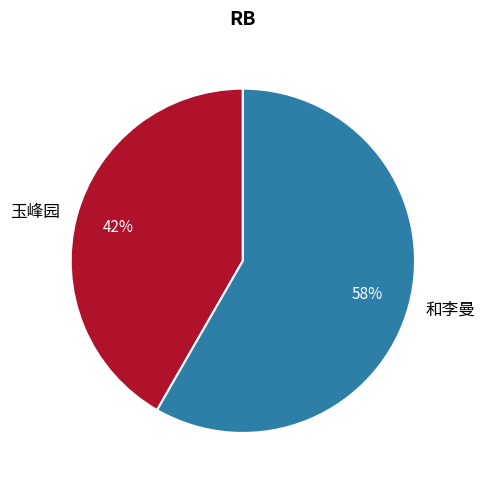

Which category has the biggest portion of the pie?

和李曼